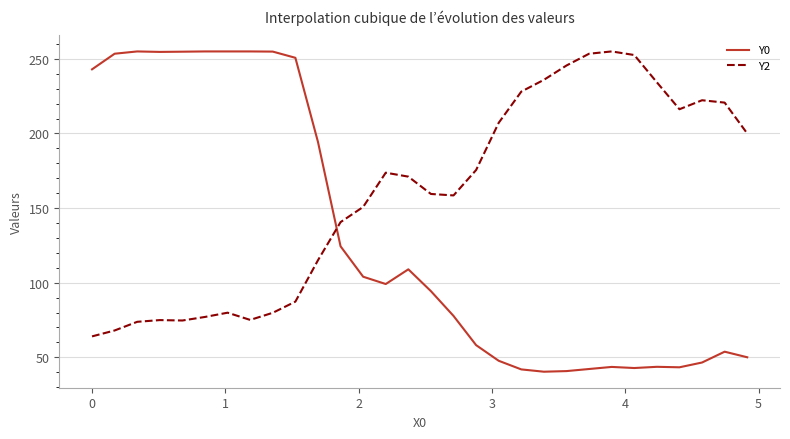

What is the average value of the Y0 series?

131.0